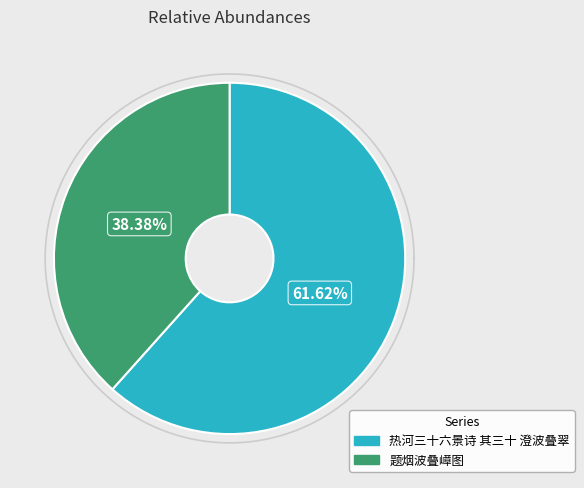

To the nearest percent, what is the average slice percentage?

50%